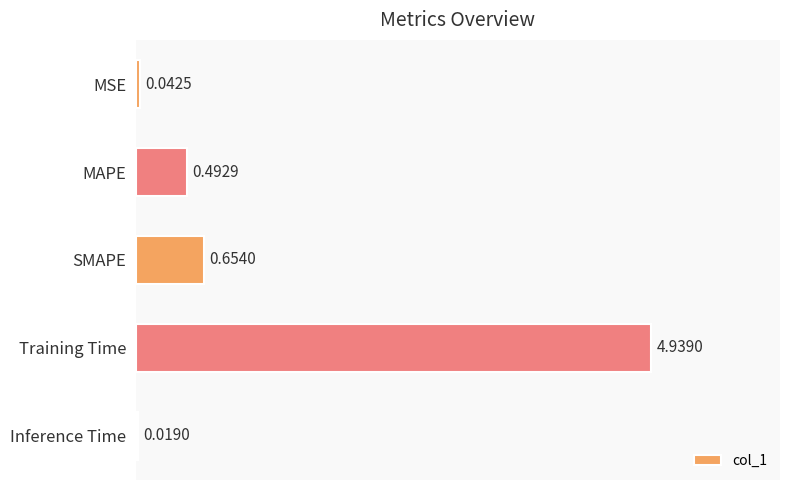

Rank the categories by value from highest to lowest.

Training Time, SMAPE, MAPE, MSE, Inference Time